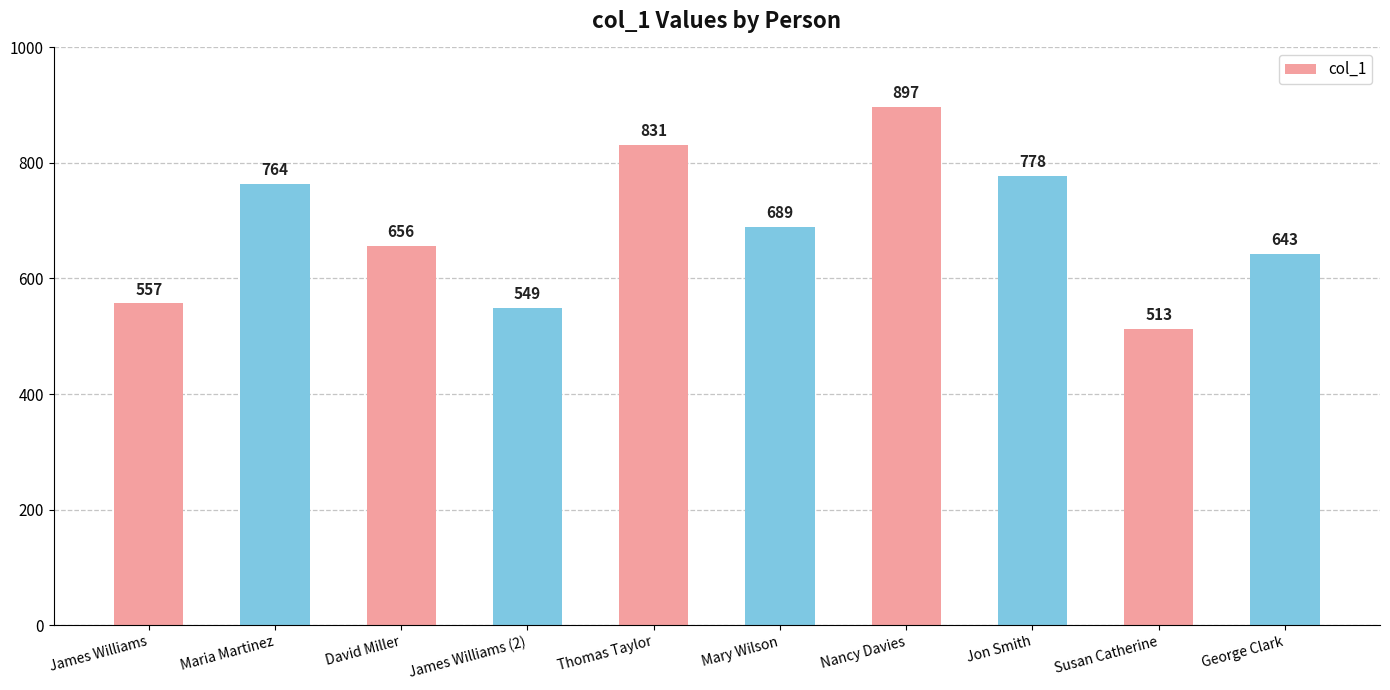

The chart shows a value of 354 at James Williams. True or false?

False